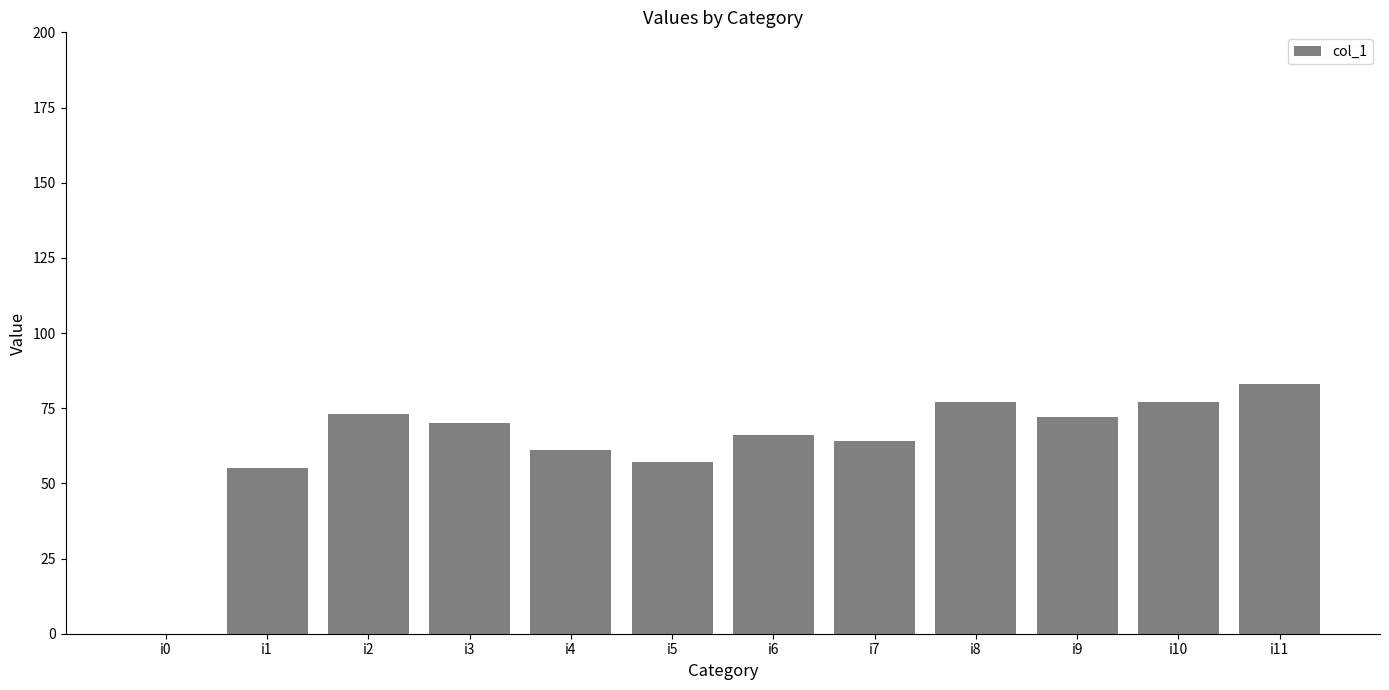

What is the average value?

63